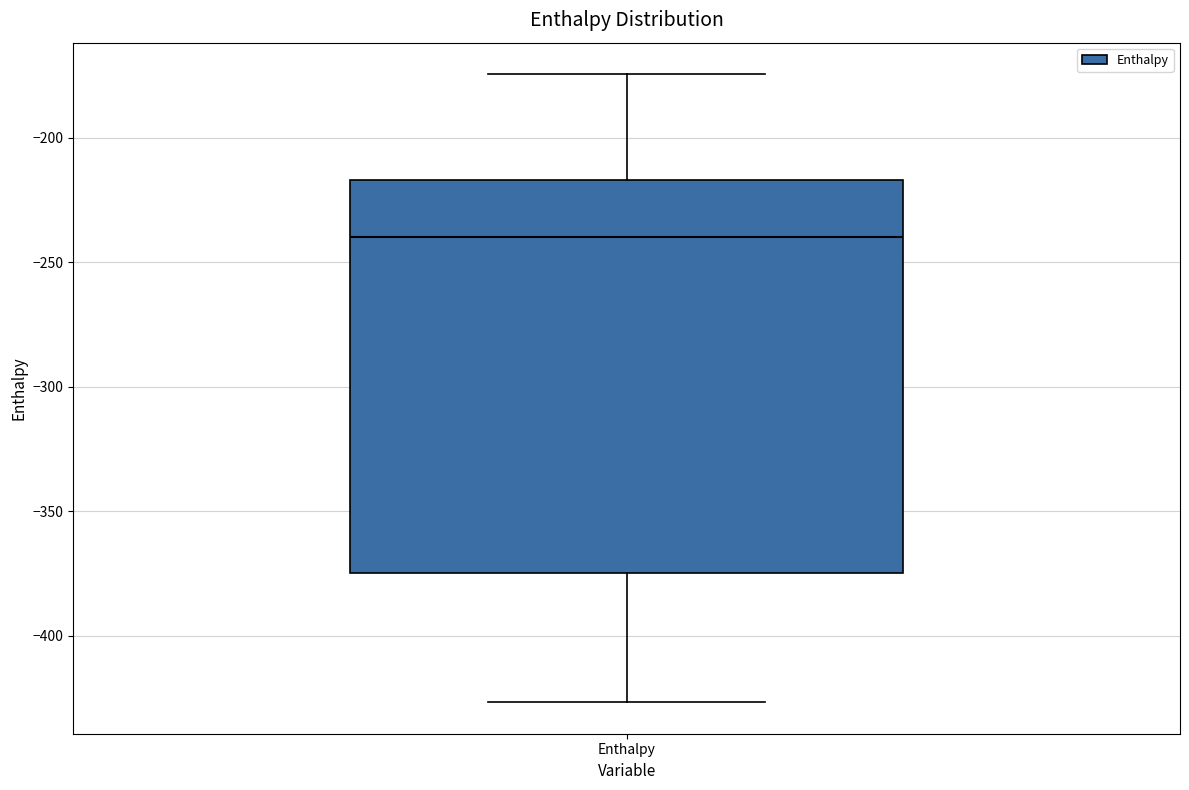

Transcribe this box plot: give where the median line is, the range the box spans, and where the two whiskers end, as read against the y-axis. The values are not printed on the chart, so give them approximately, as read against the axis.

median -240, box -375 to -215, whiskers -425 to -175